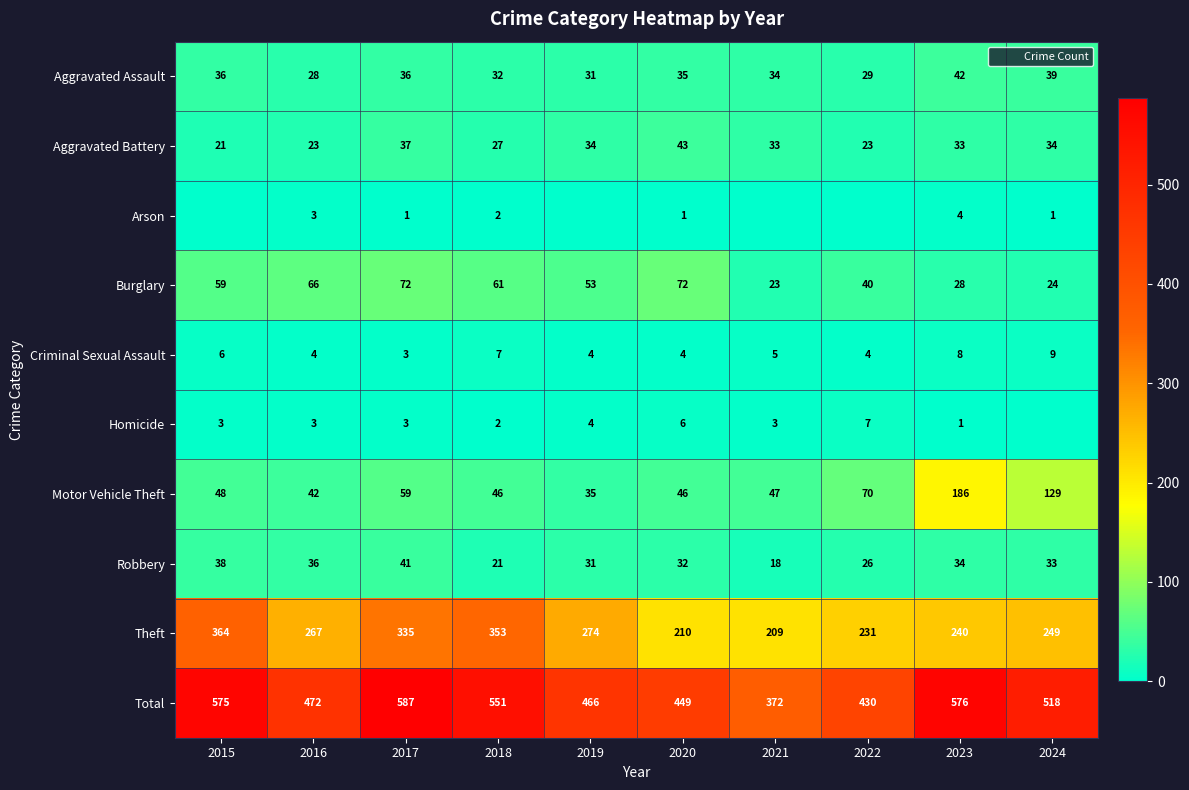

True or false: Aggravated Battery has a value of 11 at 2023.

False